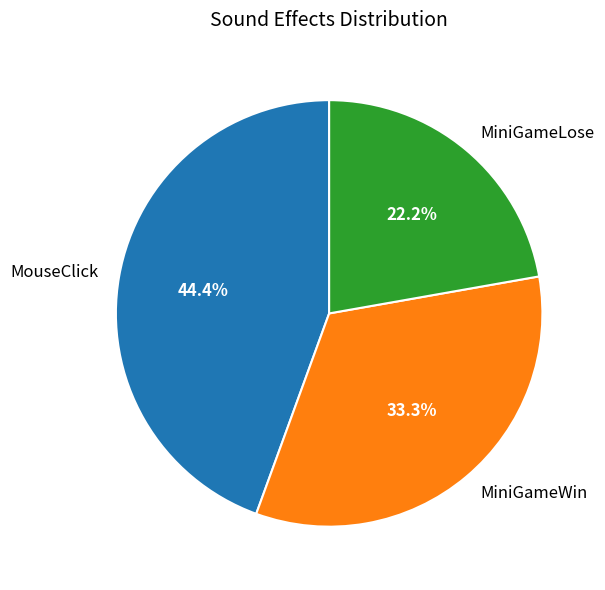

What is the smallest slice in the pie chart?

MiniGameLose